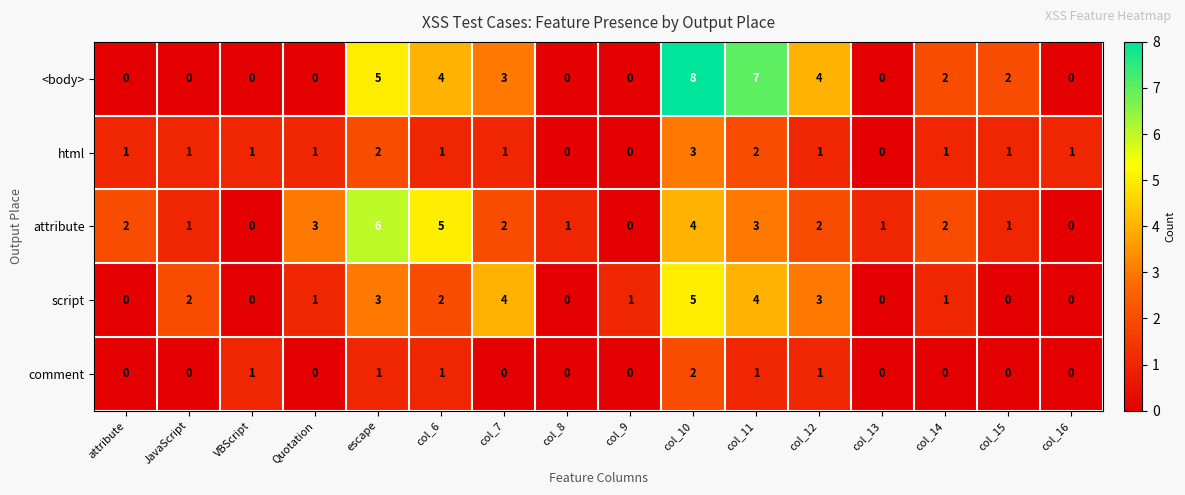

What is the difference between the second highest and minimum values in the <body> series?

7